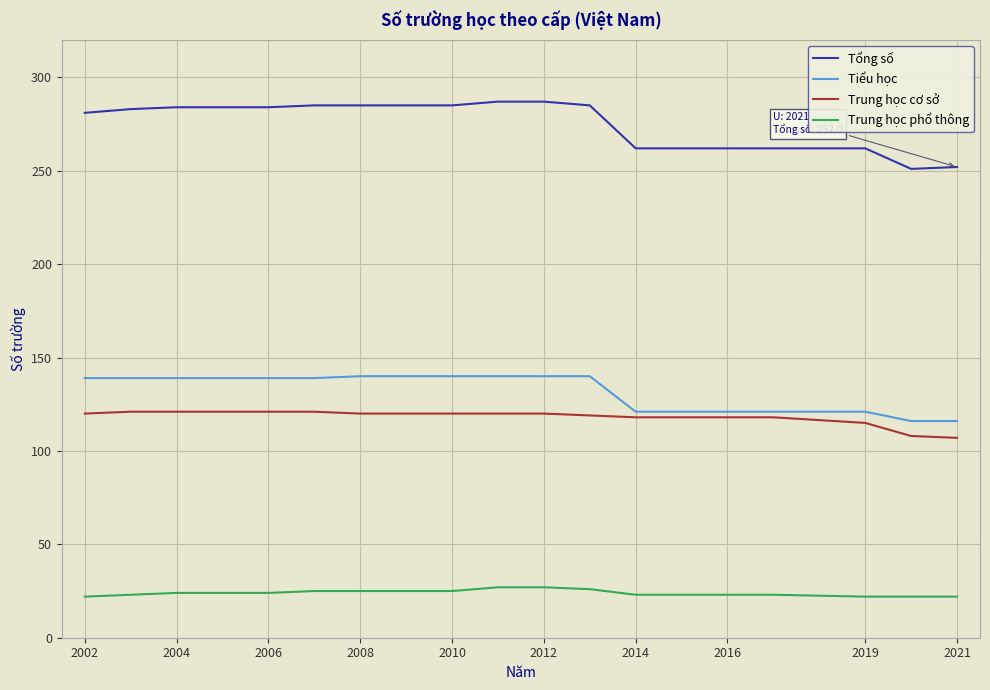

What is the smallest value displayed?

22